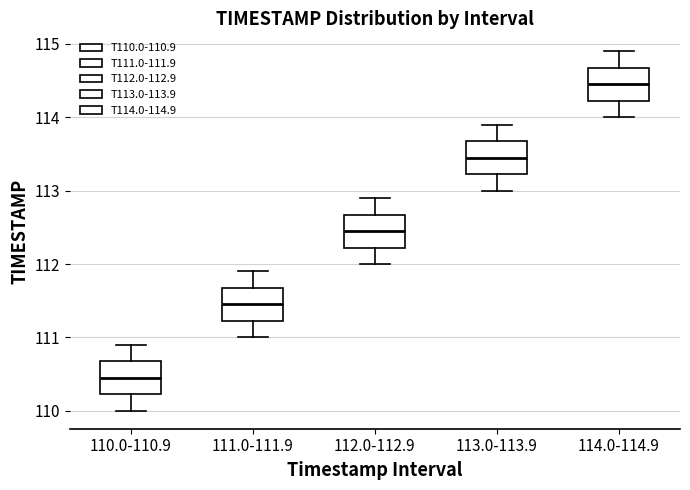

Reading left to right, read every box against the y-axis: the position of its median line, the range the box covers, and the ends of its whiskers. The values are not printed on the chart, so give them approximately, as read against the axis.

110.0-110.9: median 110.5, box 110.2 to 110.7, whiskers 110.0 to 110.9
111.0-111.9: median 111.5, box 111.2 to 111.7, whiskers 111.0 to 111.9
112.0-112.9: median 112.5, box 112.2 to 112.7, whiskers 112.0 to 112.9
113.0-113.9: median 113.5, box 113.2 to 113.7, whiskers 113.0 to 113.9
114.0-114.9: median 114.5, box 114.2 to 114.7, whiskers 114.0 to 114.9